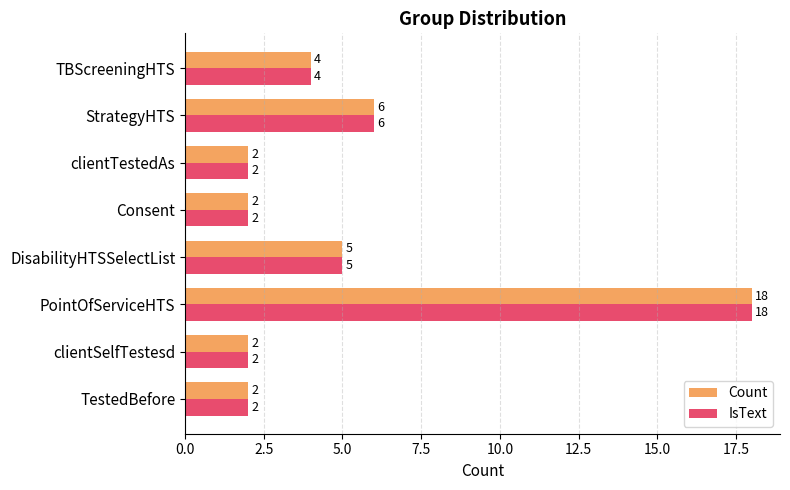

What is the difference between the second highest and minimum values in the Count series?

4